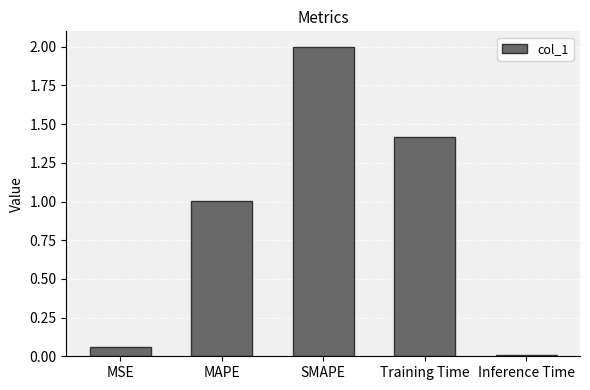

Which label corresponds to the largest value in the chart?

SMAPE